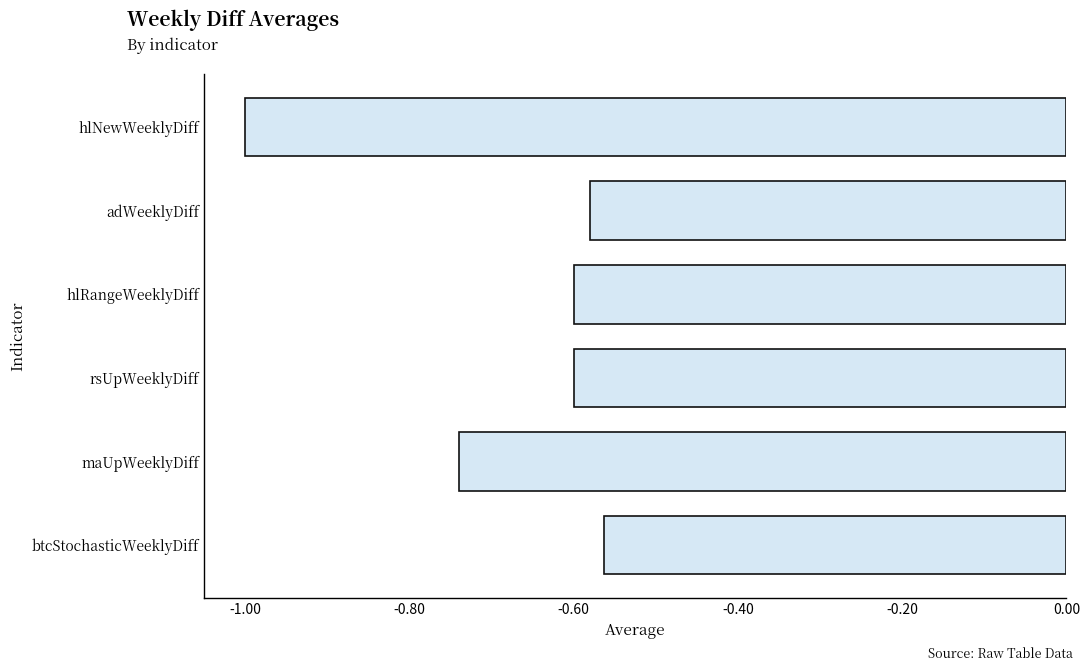

True or false: the data shows -0.8 at rsUpWeeklyDiff.

False